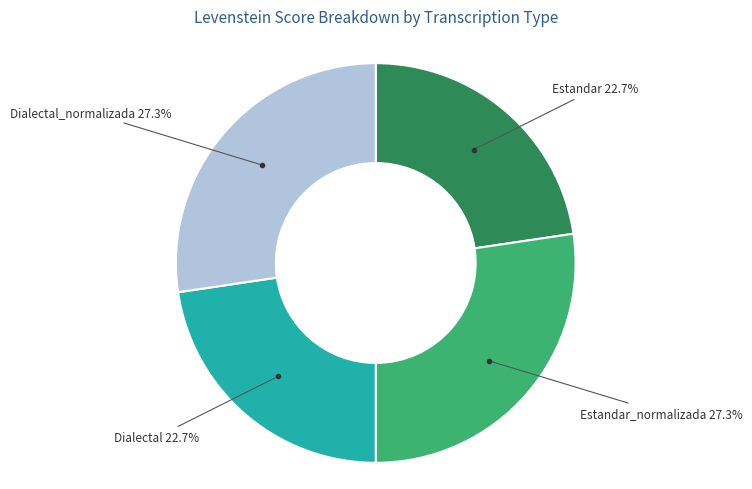

Does any single category account for the majority?

No